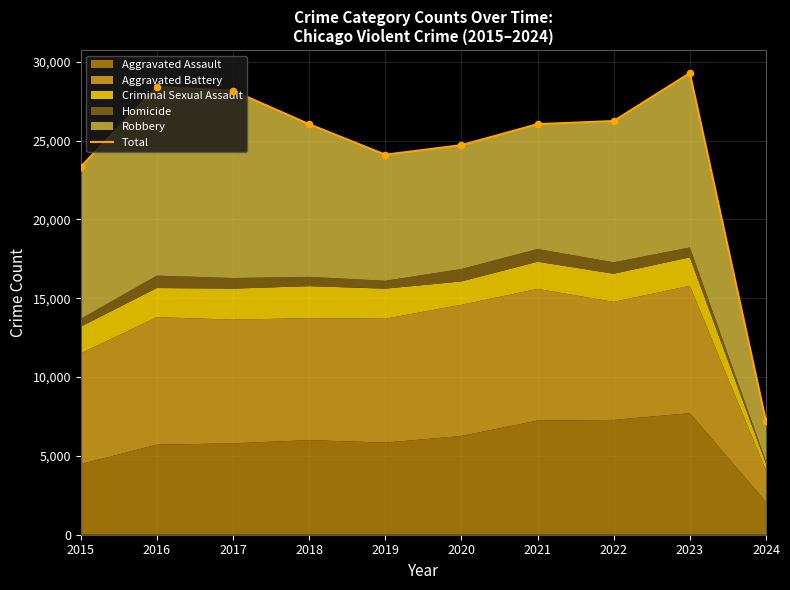

Which has a higher value, 2022 or 2015?

2022